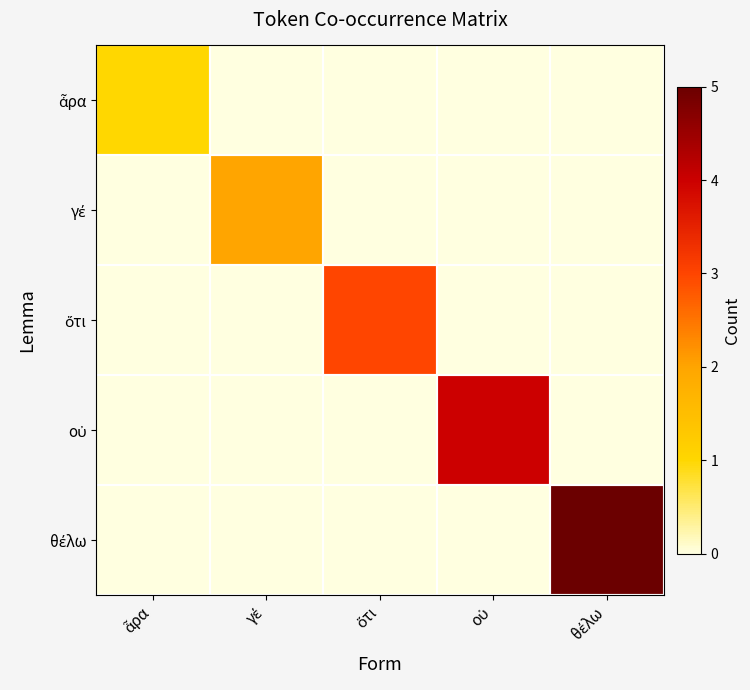

What is the difference between the maximum and minimum values in the θέλω series?

5